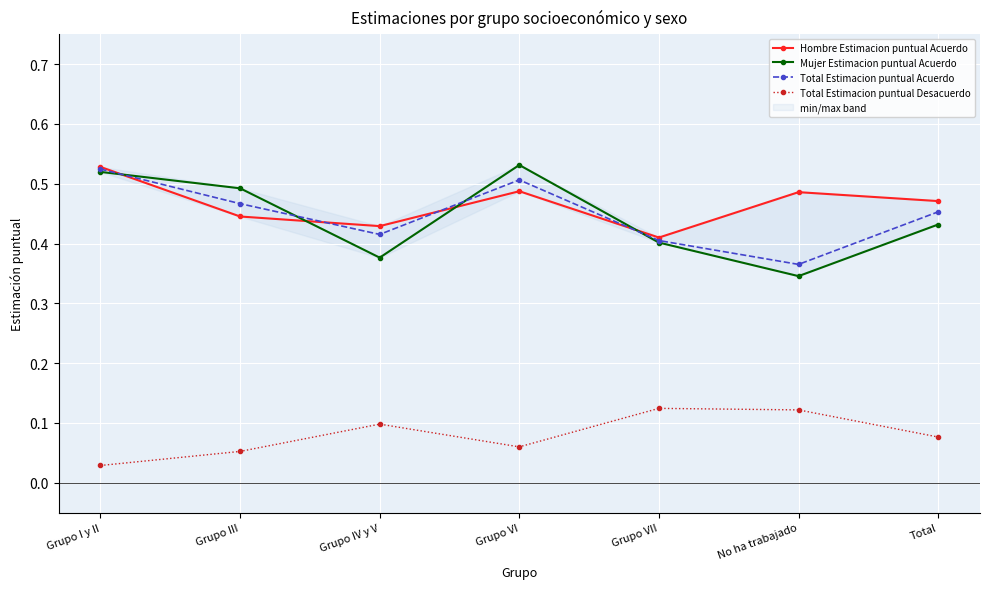

Which label corresponds to the smallest value in the chart?

Grupo I y II